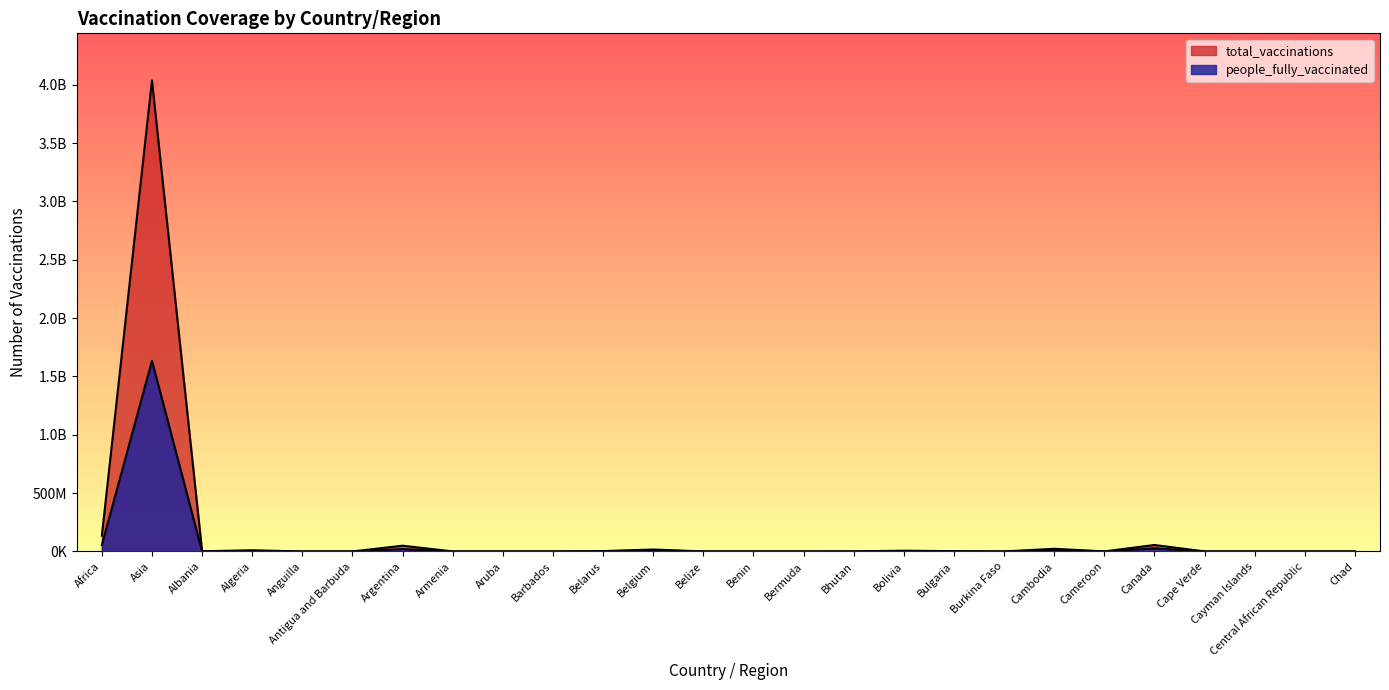

Where is the first local maximum for total_vaccinations?

Asia